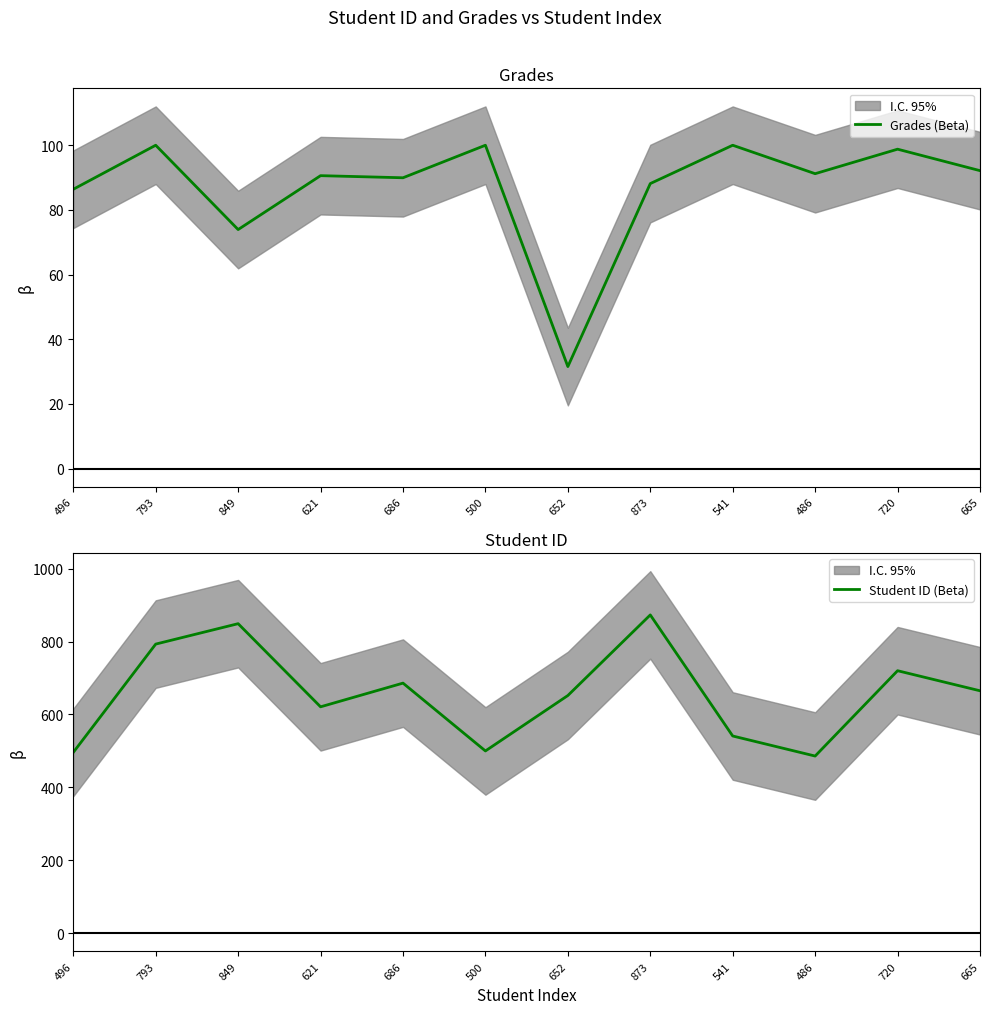

Count the Student ID (Beta) values in the range 541 to 793.

7